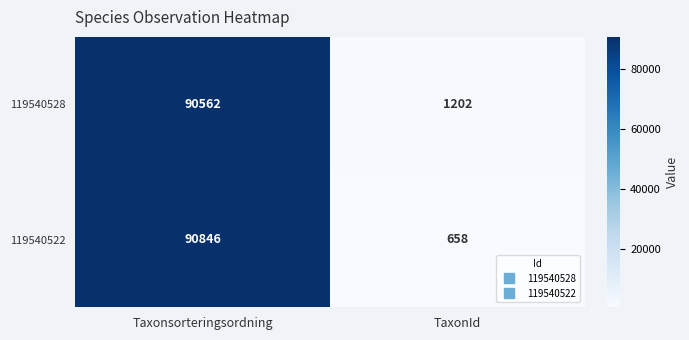

Between Taxonsorteringsordning and TaxonId, which series saw the biggest shift?

119540522